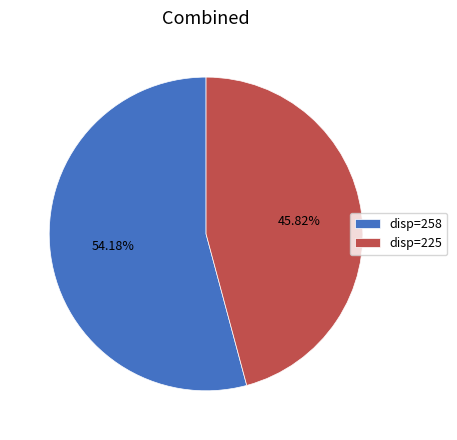

Which category accounts for the majority?

disp=258